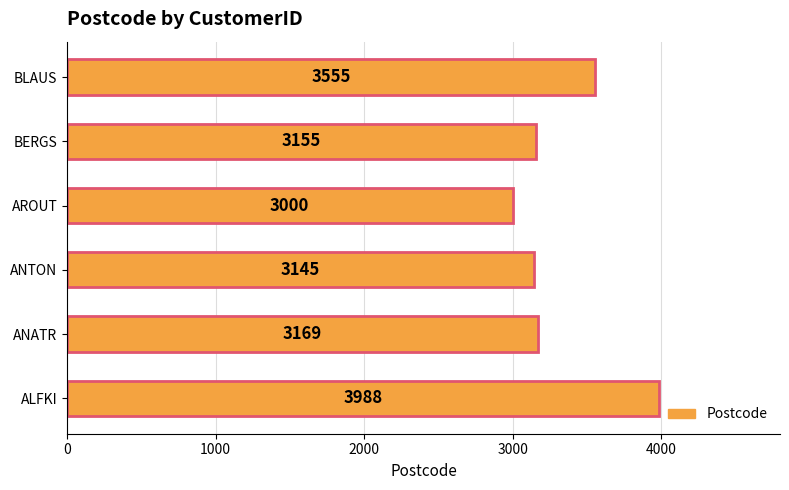

What is the smallest value displayed?

3000